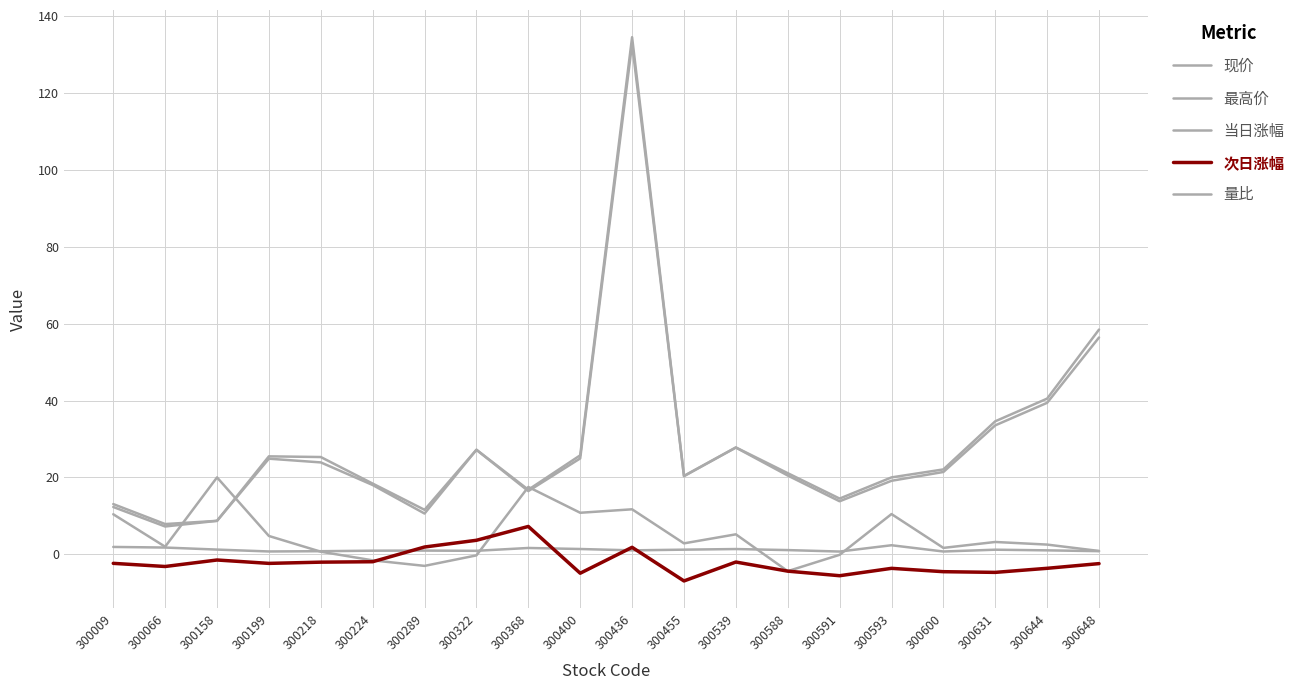

Does the chart have visible grid lines?

Yes